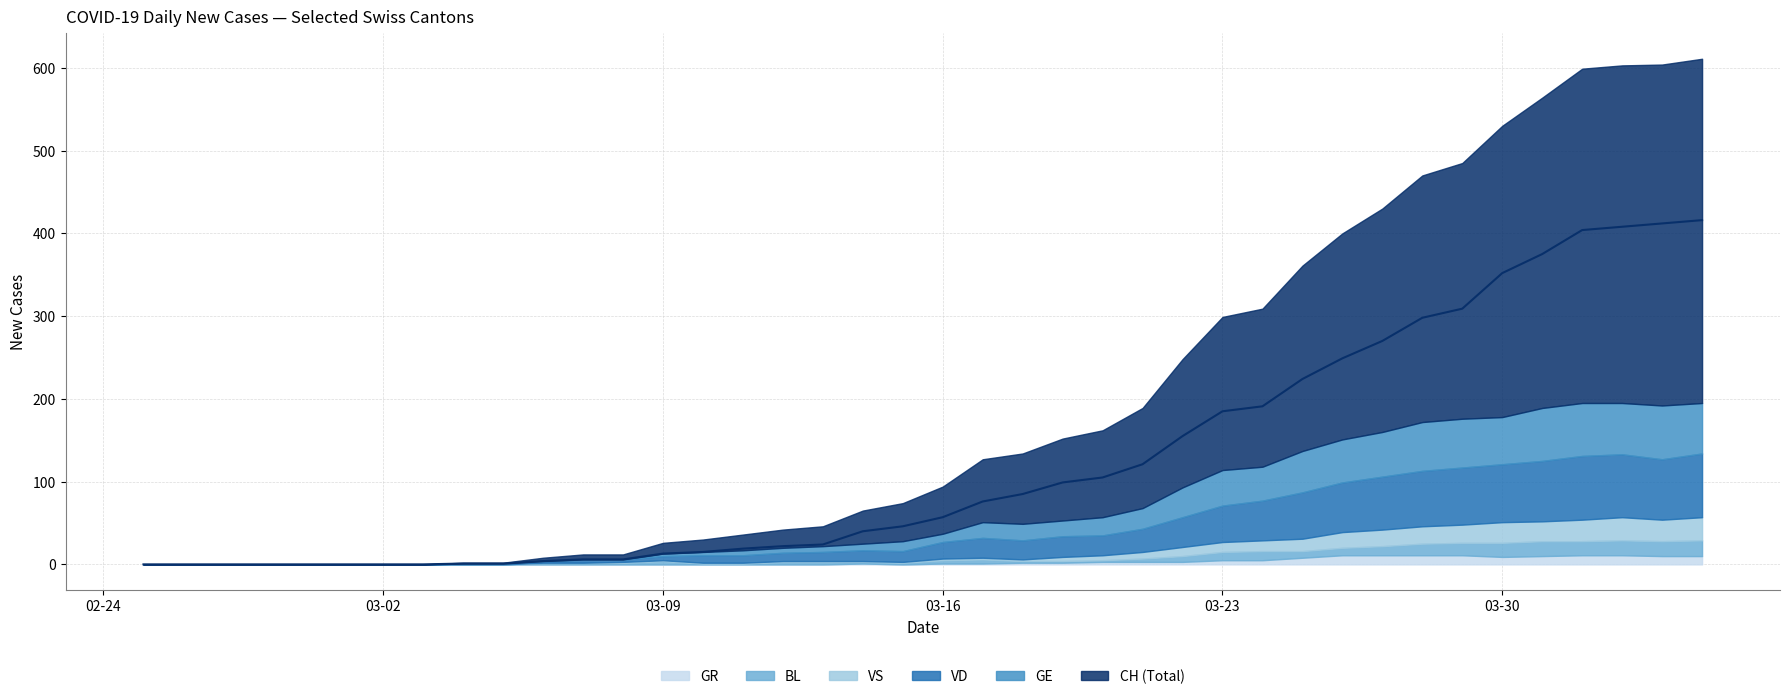

True or false: BL and VS cross at least once.

False